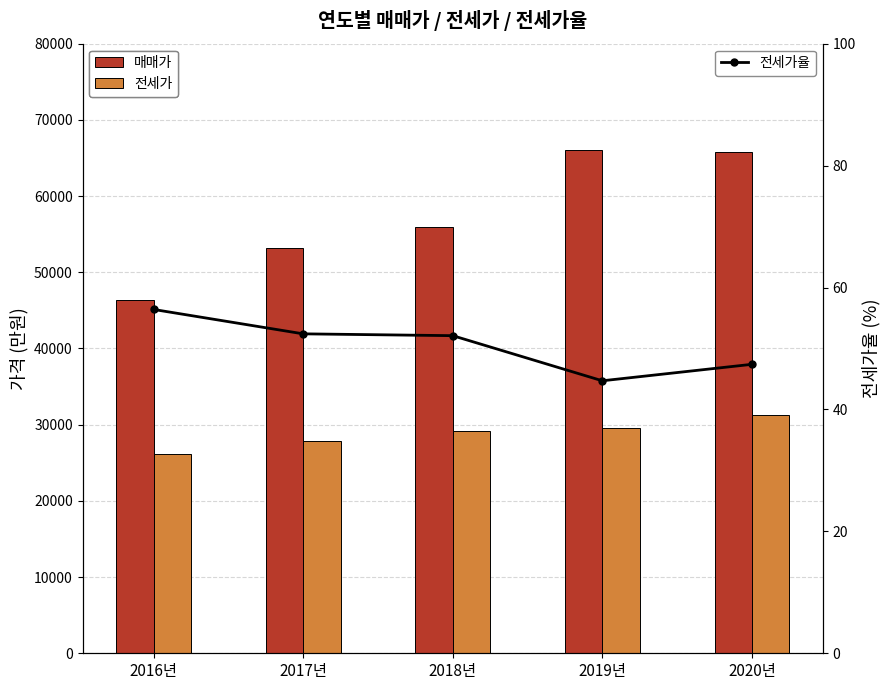

Which series changed the most between 2016년 and 2017년?

매매가